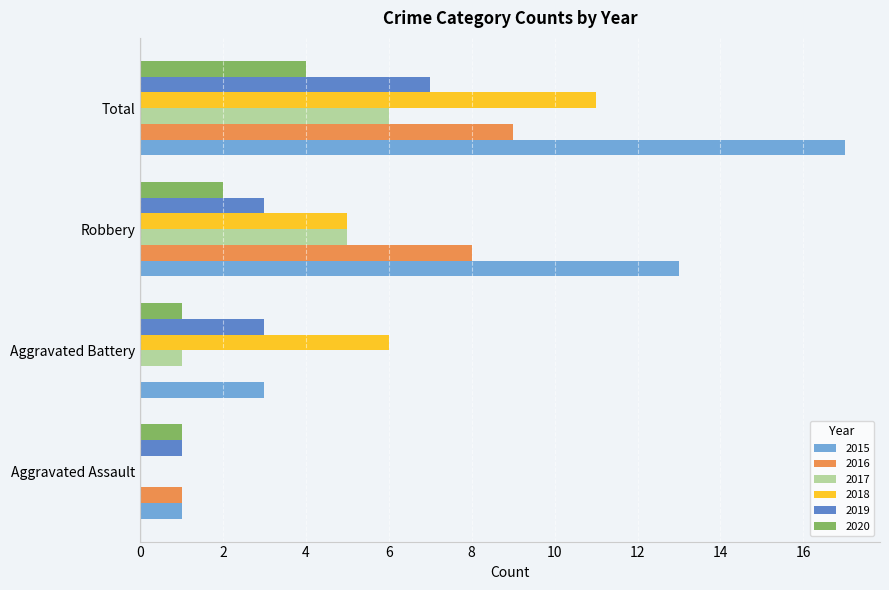

At which label does 2019 reach its peak?

Total